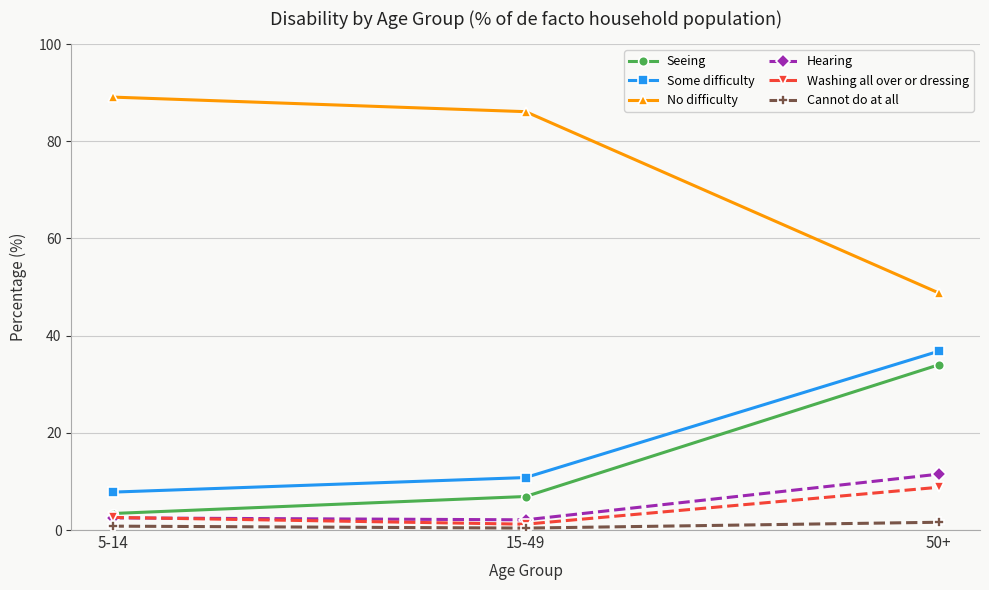

The value of Cannot do at all at 5-14 is 0.8. True or false?

True